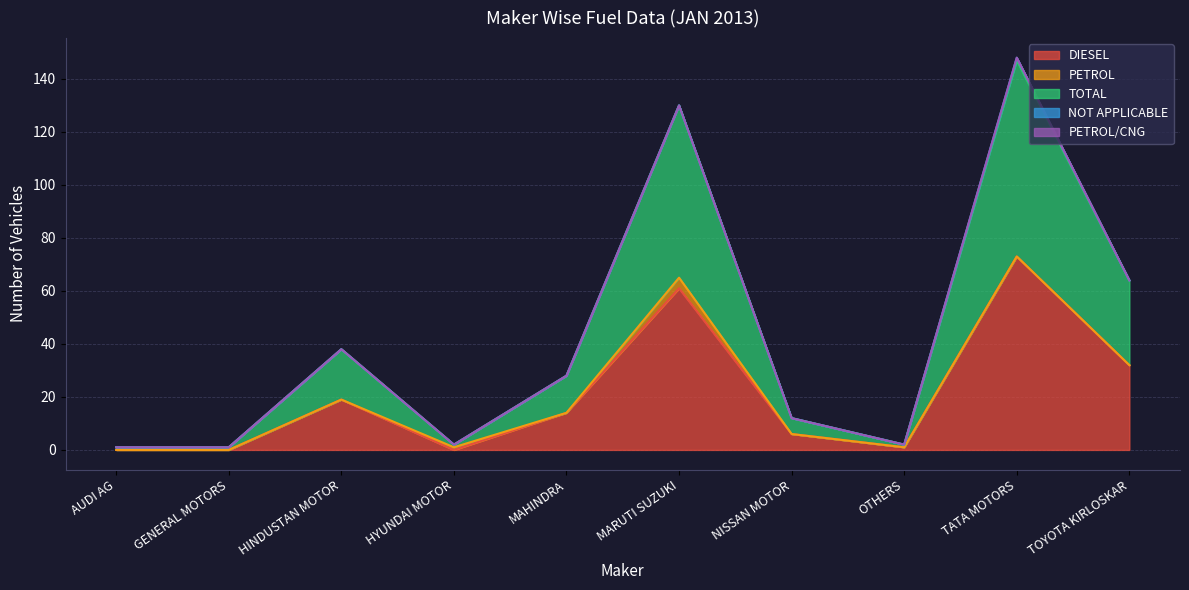

Which category has the lowest value in the TOTAL series?

AUDI AG